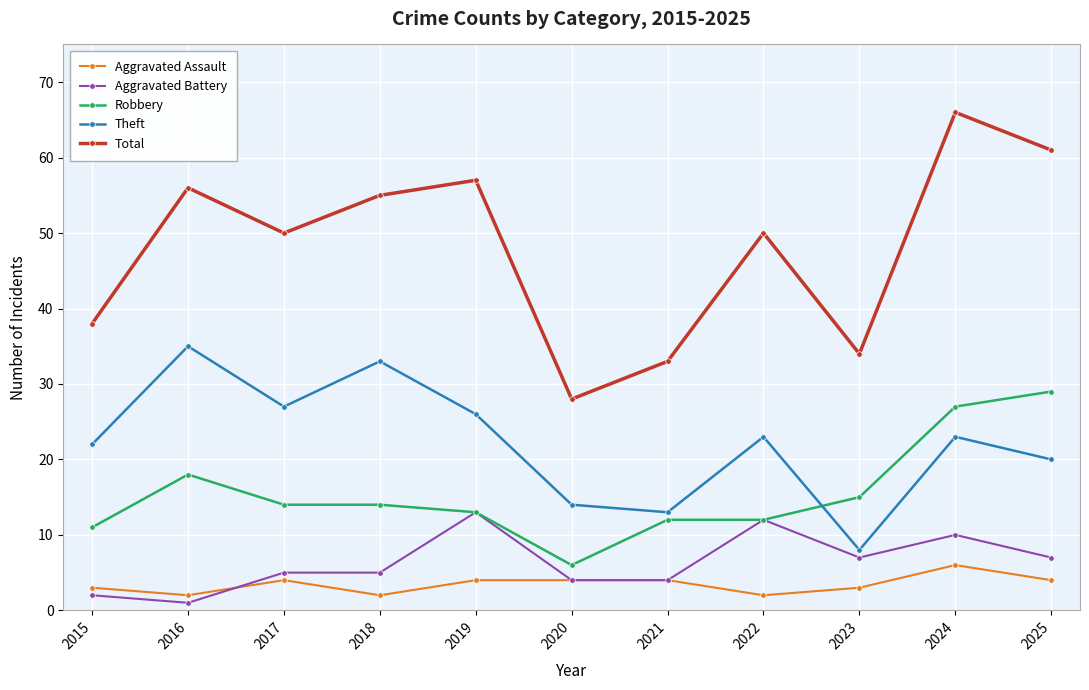

Does the chart display data point markers on the line(s)?

Yes